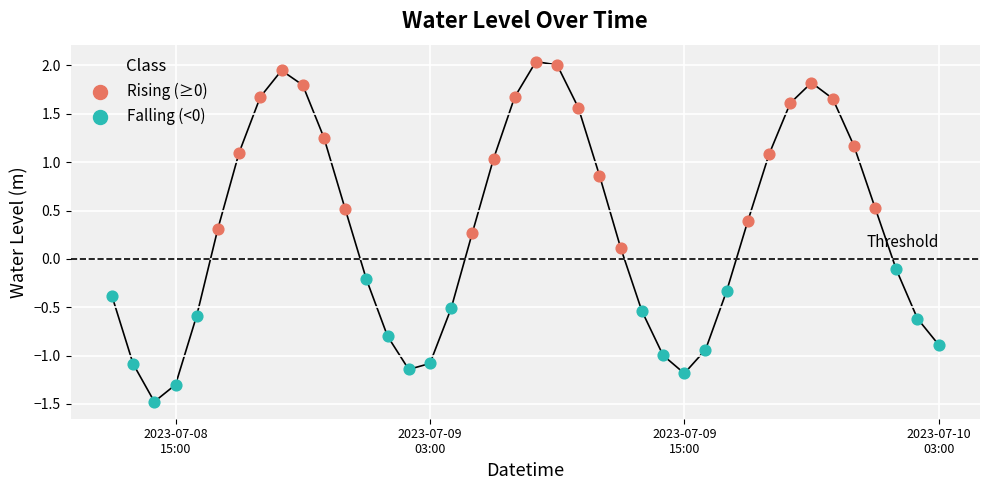

Which series reaches the minimum Y coordinate?

Falling (<0)